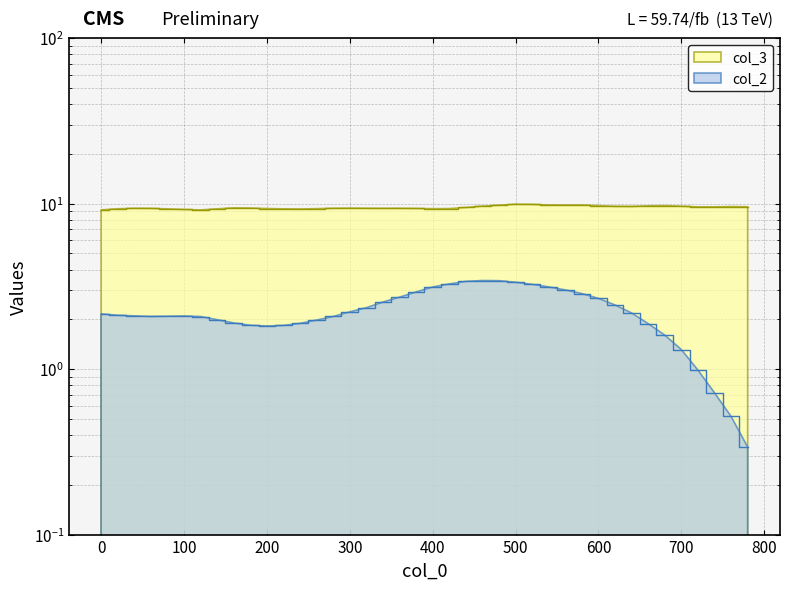

The value of col_3 at 260 is 9.3. True or false?

True